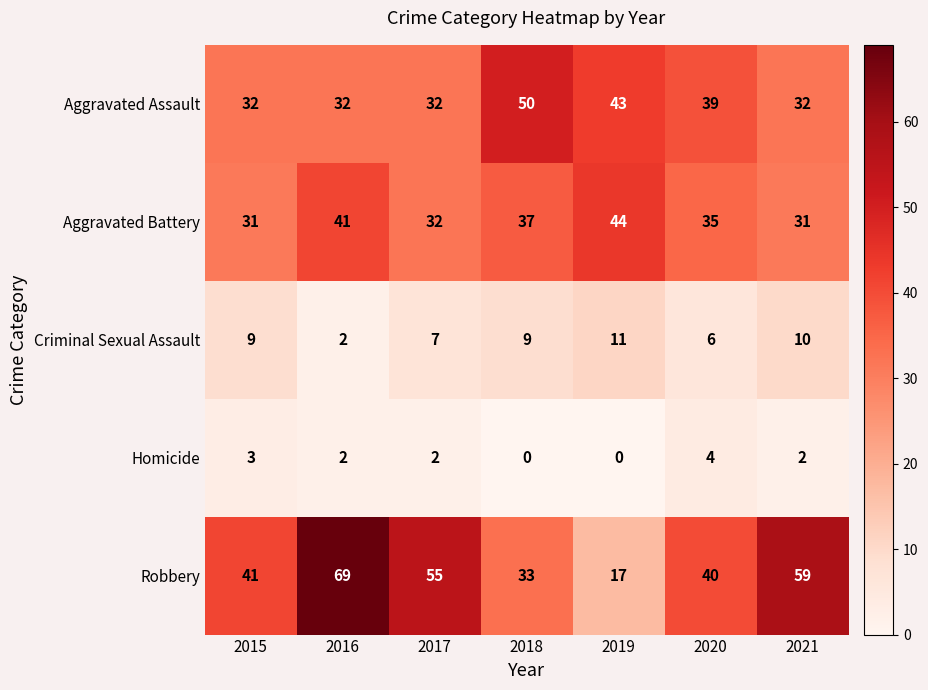

What is the approximate value of Aggravated Assault at 2016, to the nearest 10?

30